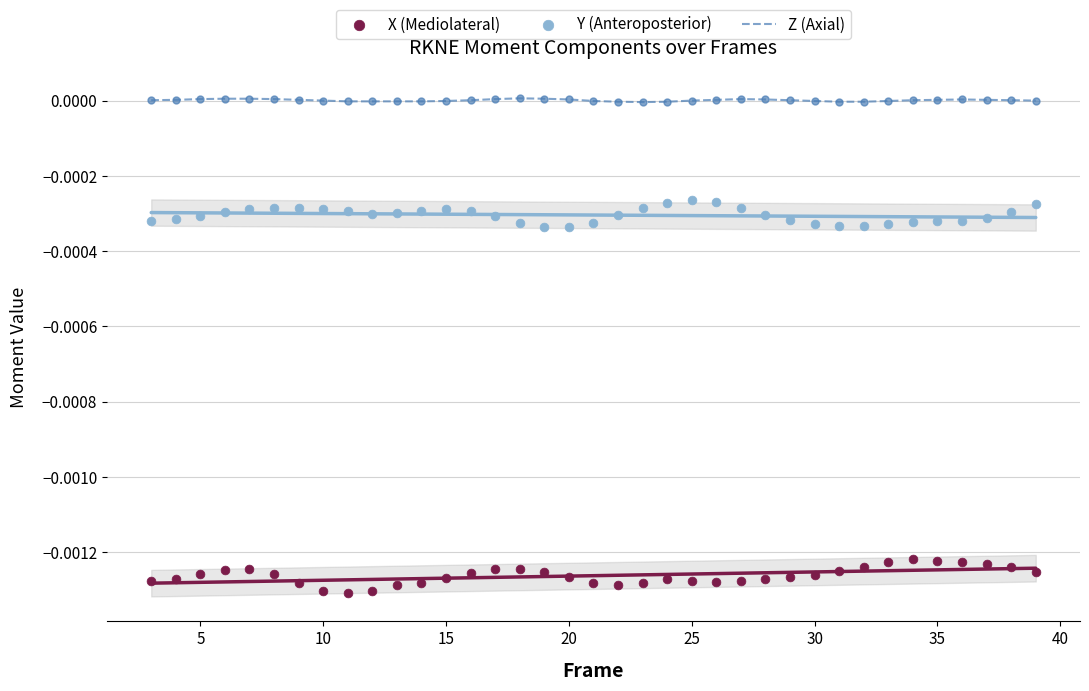

At how many categories does at least one series exceed 0?

21